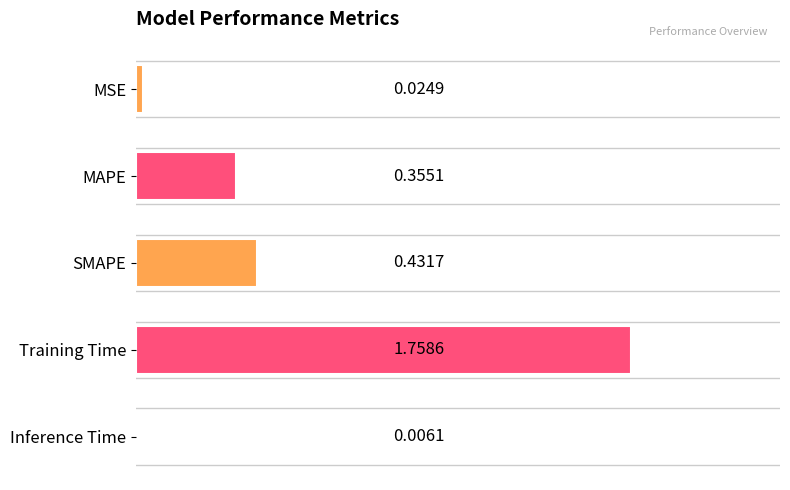

What is the change in value from MAPE to SMAPE?

+0.1